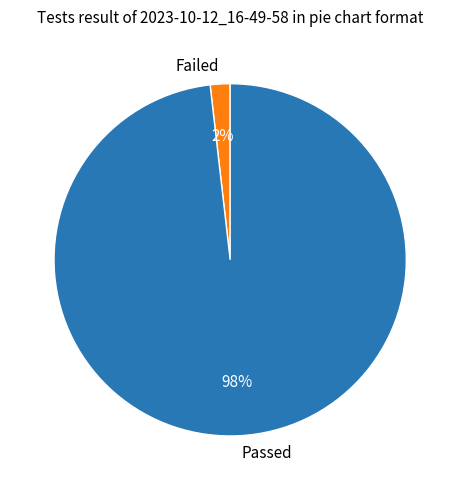

To the nearest percent, what is the difference between the largest and smallest slice percentages?

96%